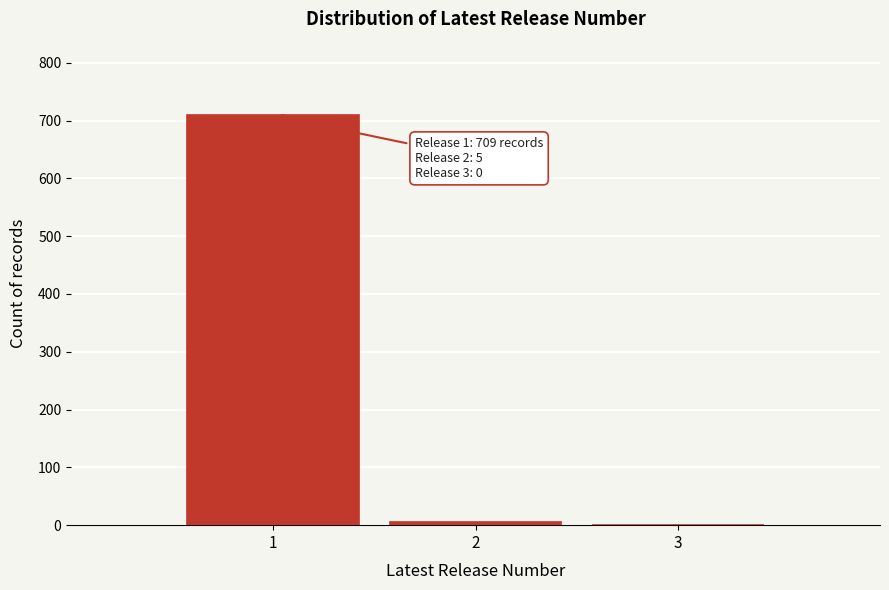

Over which range of the x-axis is the bar tallest?

0.5 to 1.5